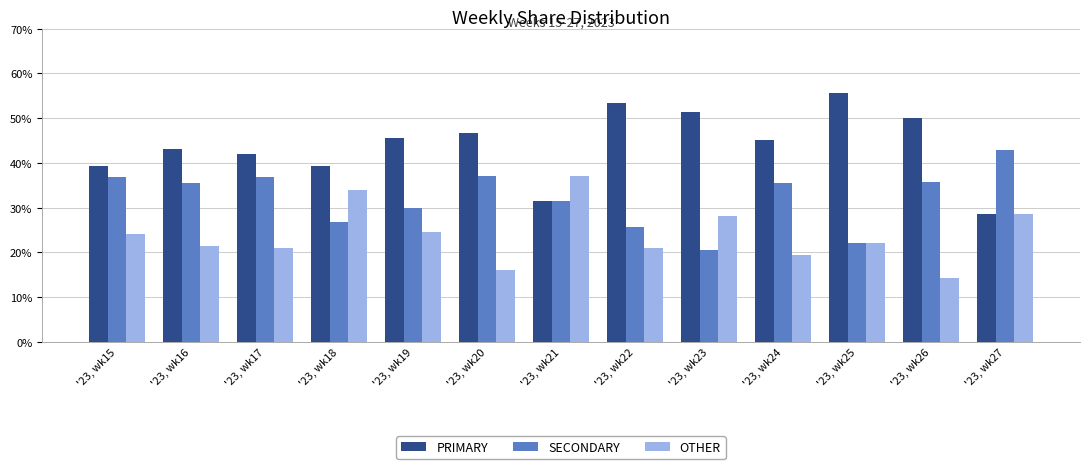

What is the sum of the SECONDARY values at '23, wk17 and '23, wk19?

66.8